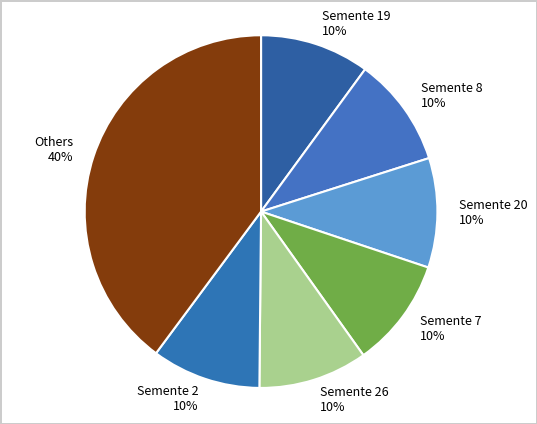

Which category has the biggest portion of the pie?

Others